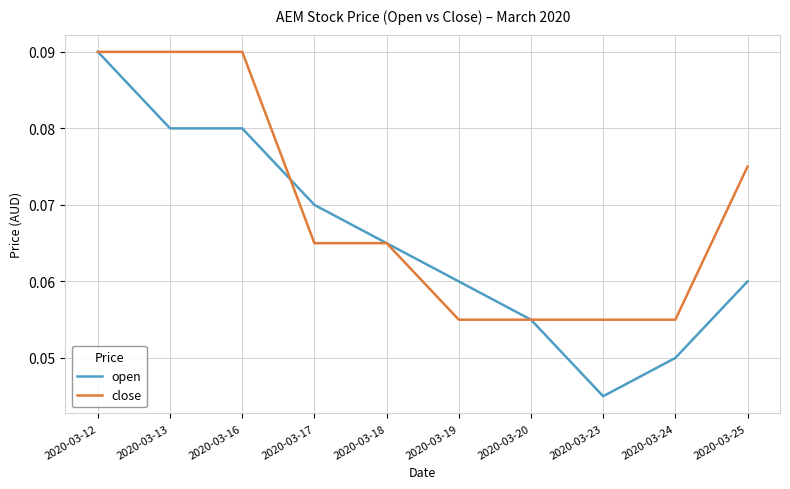

Count the number of data series in this chart.

2